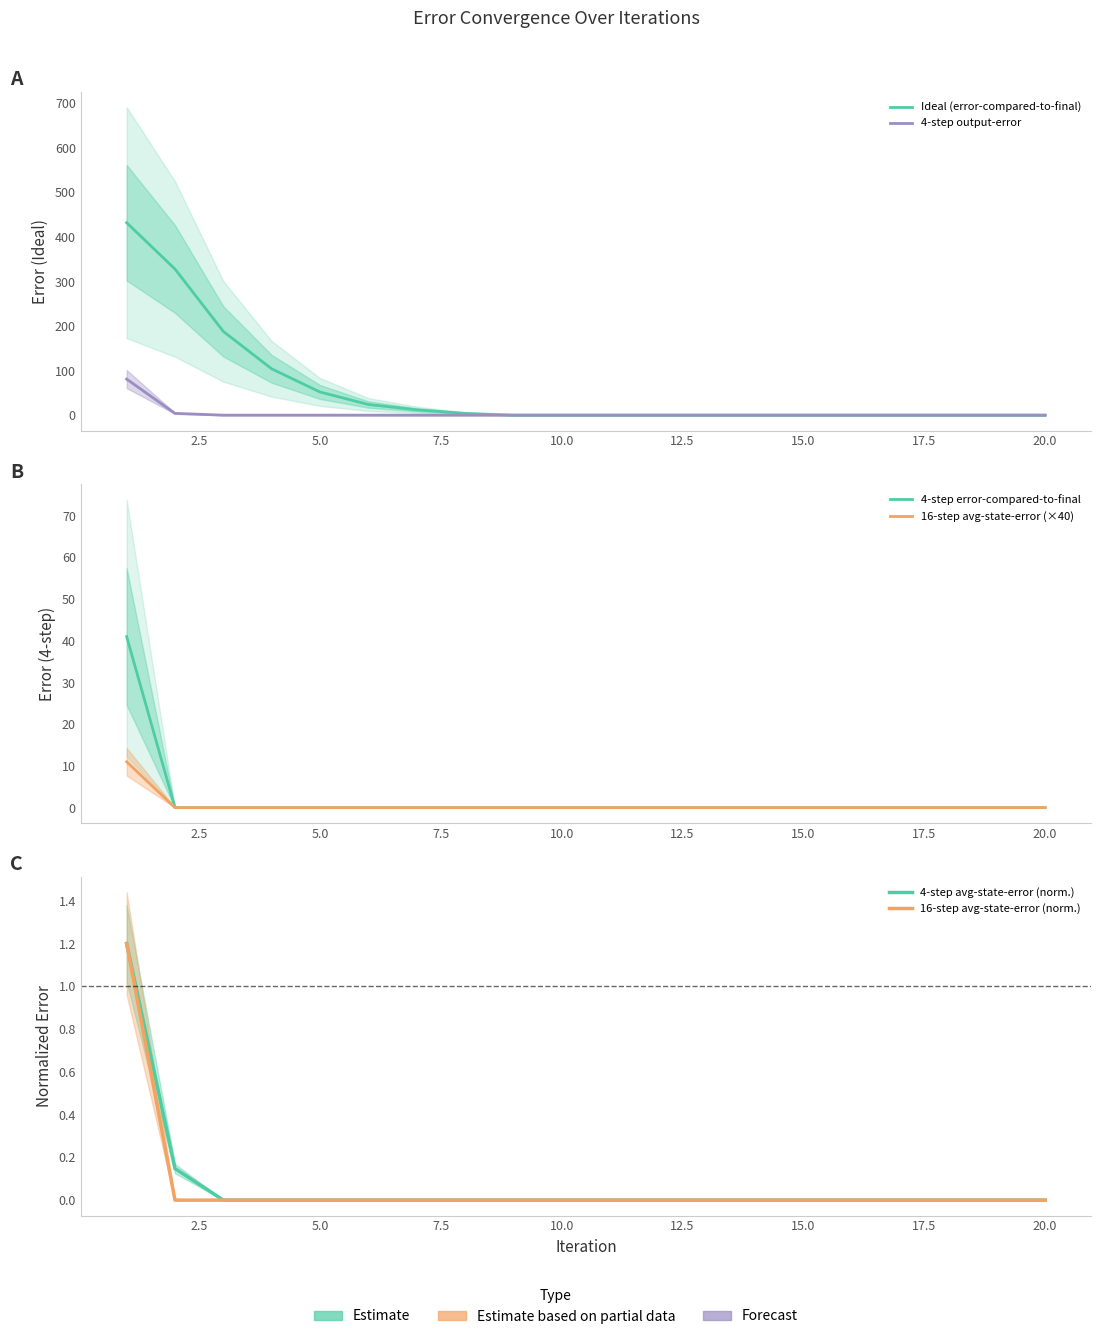

Count the number of categories in the chart.

20